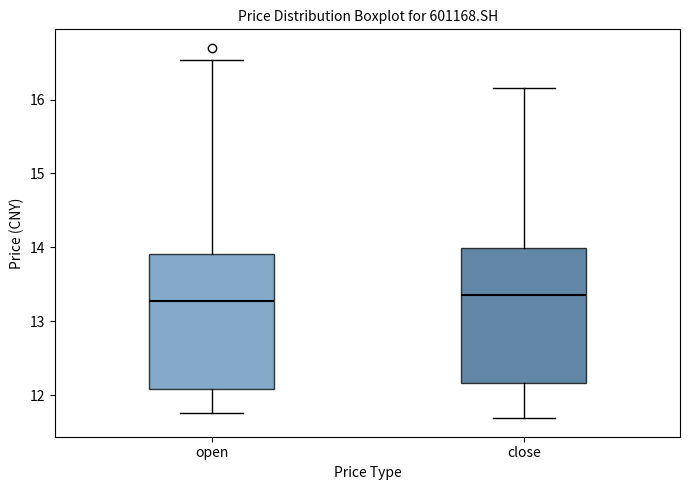

Reading left to right, read every box against the y-axis: the position of its median line, the range the box covers, and the ends of its whiskers. The values are not printed on the chart, so give them approximately, as read against the axis.

open: median 13.3, box 12.1 to 13.9, whiskers 11.8 to 16.5
close: median 13.4, box 12.2 to 14.0, whiskers 11.7 to 16.2